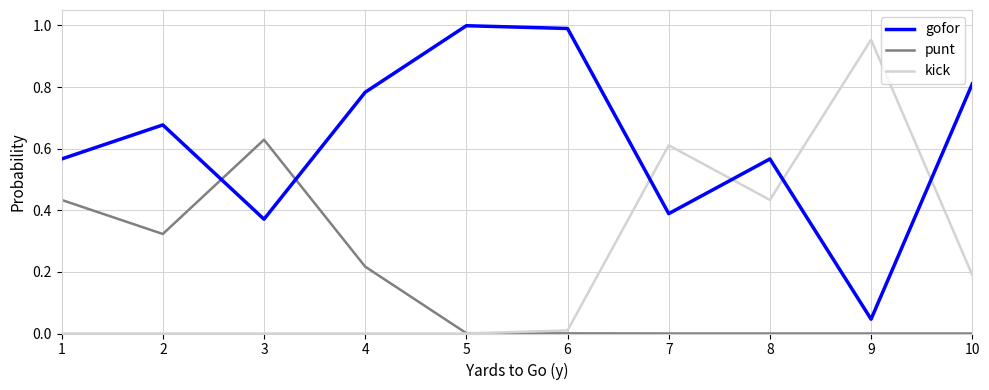

List the series in order of their peak value, lowest first.

punt, kick, gofor